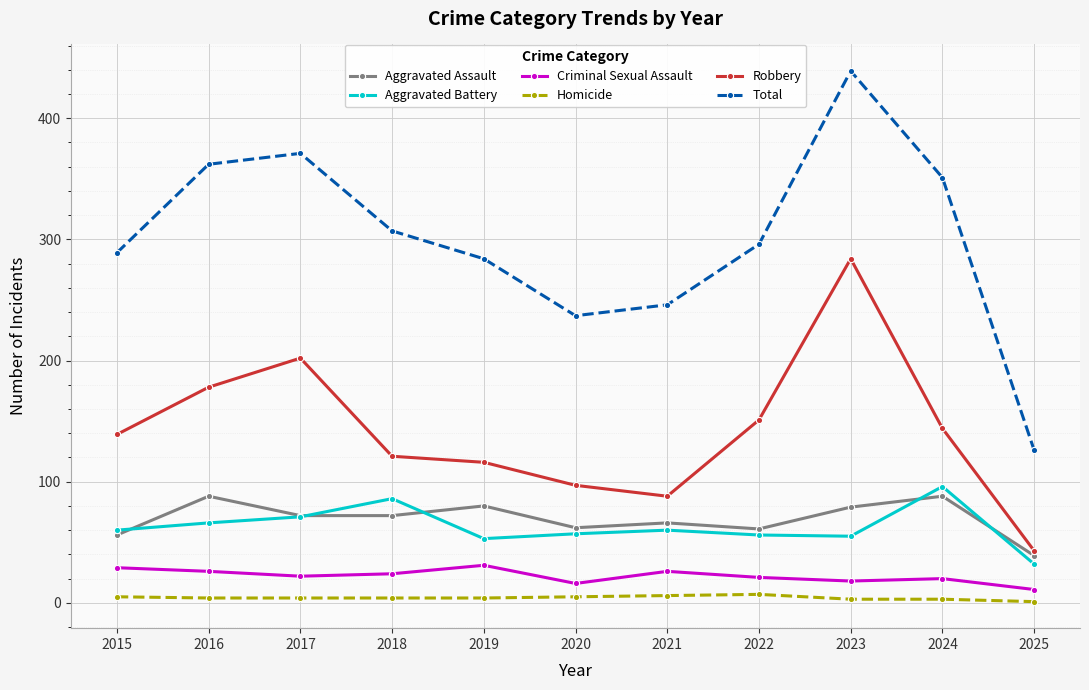

What is the greatest value displayed?

439